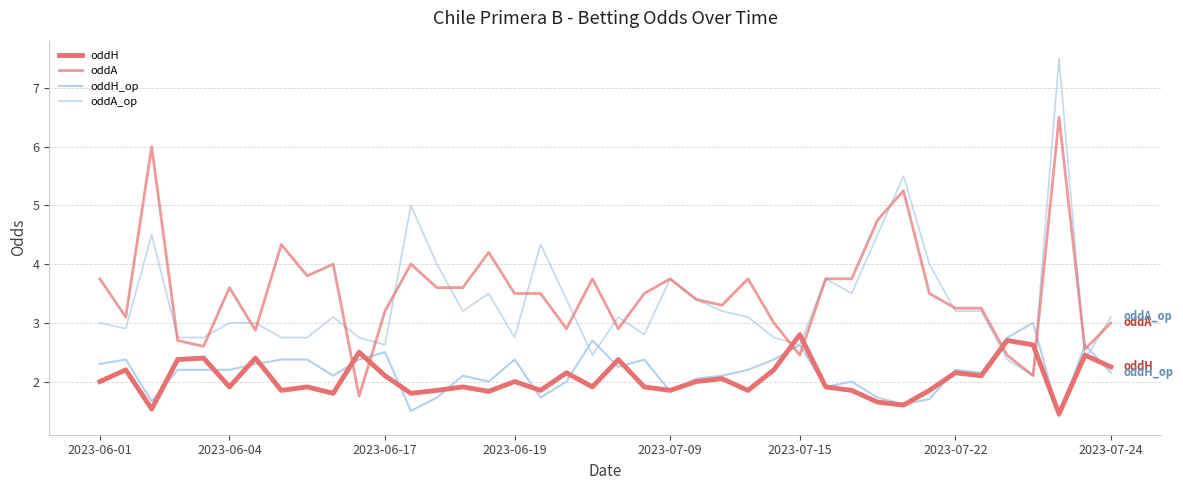

Reading left to right, transcribe all the data shown in this chart.

oddH: 2.0	2.2	1.5	2.4	2.4	1.9	2.4	1.9	1.9	1.8	2.5	2.1	1.8	1.9	1.9	1.8	2.0	1.9	2.1	1.9	2.4	1.9	1.9	2.0	2.0	1.9	2.2	2.8	1.9	1.9	1.6	1.6	1.9	2.1	2.1	2.7	2.6	1.4	2.5	2.2
oddA: 3.8	3.1	6.0	2.7	2.6	3.6	2.9	4.3	3.8	4.0	1.8	3.2	4.0	3.6	3.6	4.2	3.5	3.5	2.9	3.8	2.9	3.5	3.8	3.4	3.3	3.8	3.0	2.5	3.8	3.8	4.8	5.2	3.5	3.2	3.2	2.5	2.1	6.5	2.5	3.0
oddH_op: 2.3	2.4	1.7	2.2	2.2	2.2	2.3	2.4	2.4	2.1	2.4	2.5	1.5	1.7	2.1	2.0	2.4	1.7	2.0	2.7	2.2	2.4	1.8	2.0	2.1	2.2	2.4	2.6	1.9	2.0	1.7	1.6	1.7	2.2	2.1	2.8	3.0	1.4	2.6	2.1
oddA_op: 3.0	2.9	4.5	2.8	2.8	3.0	3.0	2.8	2.8	3.1	2.8	2.6	5.0	4.0	3.2	3.5	2.8	4.3	3.4	2.5	3.1	2.8	3.8	3.4	3.2	3.1	2.8	2.6	3.8	3.5	4.5	5.5	4.0	3.2	3.2	2.4	2.1	7.5	2.4	3.1